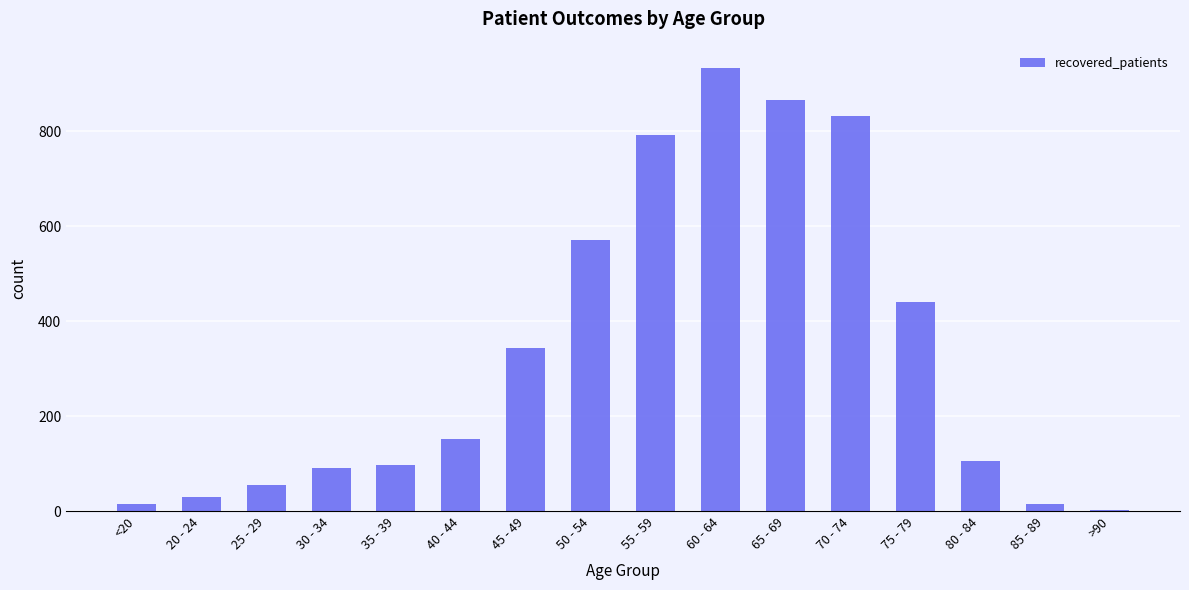

Approximately how many times larger is the value at 40 - 44 compared to 75 - 79?

0.3